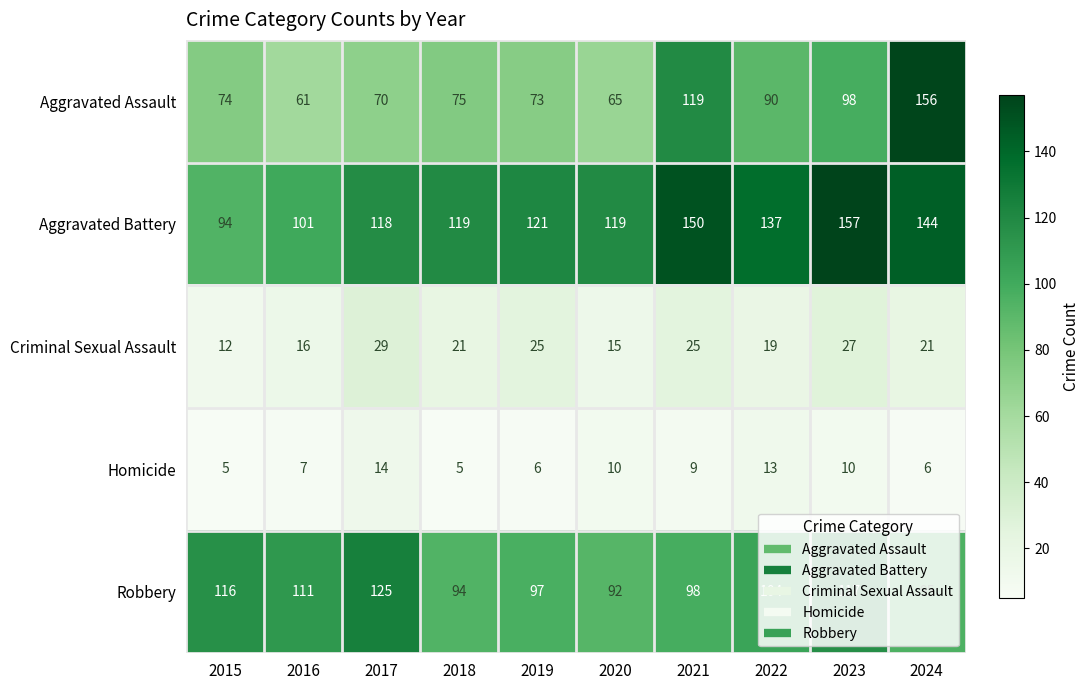

What is the total value across all series at 2015?

301